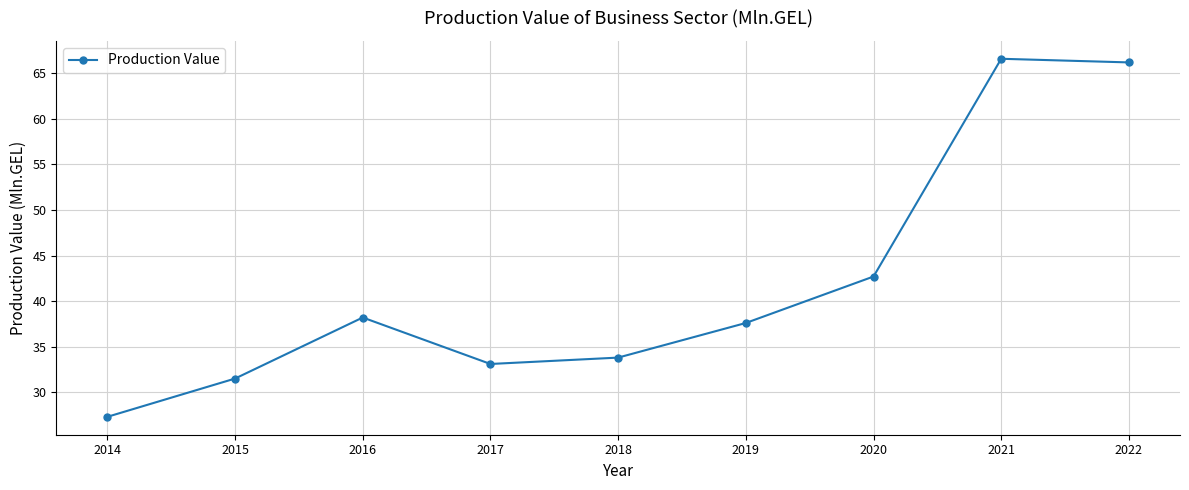

What is the value of the 3rd point from the left?

38.2